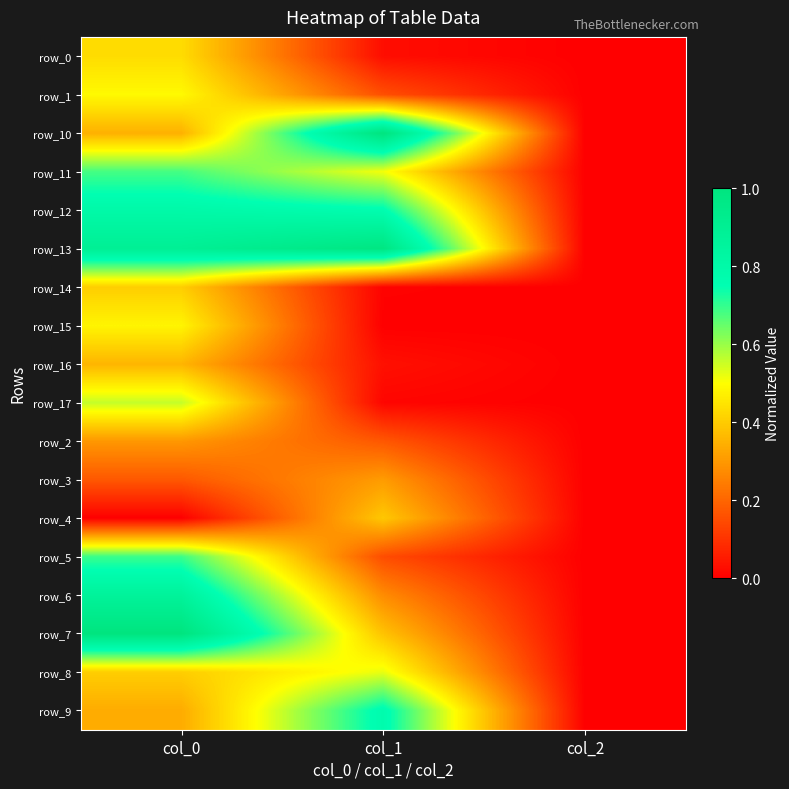

What is the sum of all row_0 values?

0.5